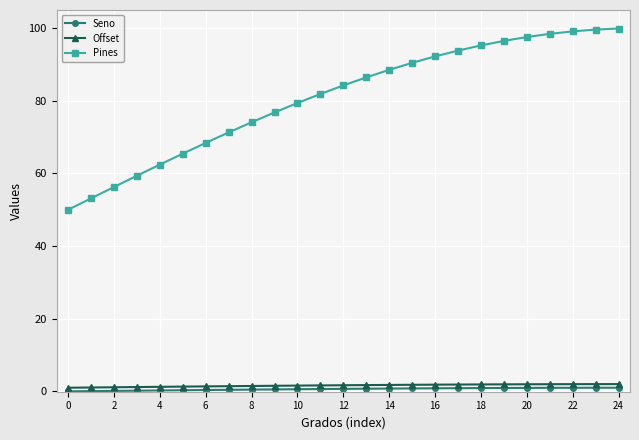

Which series has the largest total across all categories?

Pines